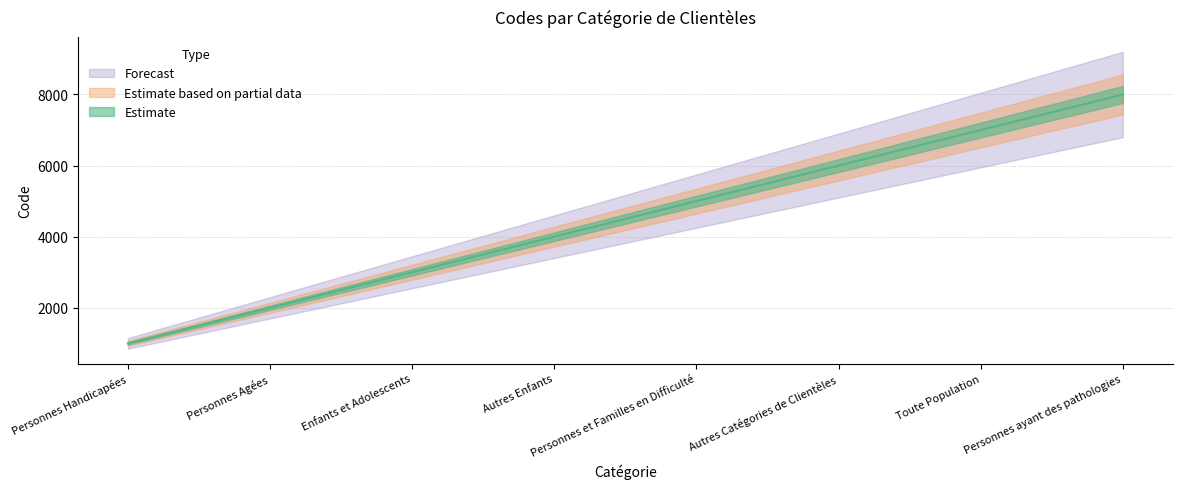

What is the label of the 6th point from the left?

Autres Catégories de Clientèles